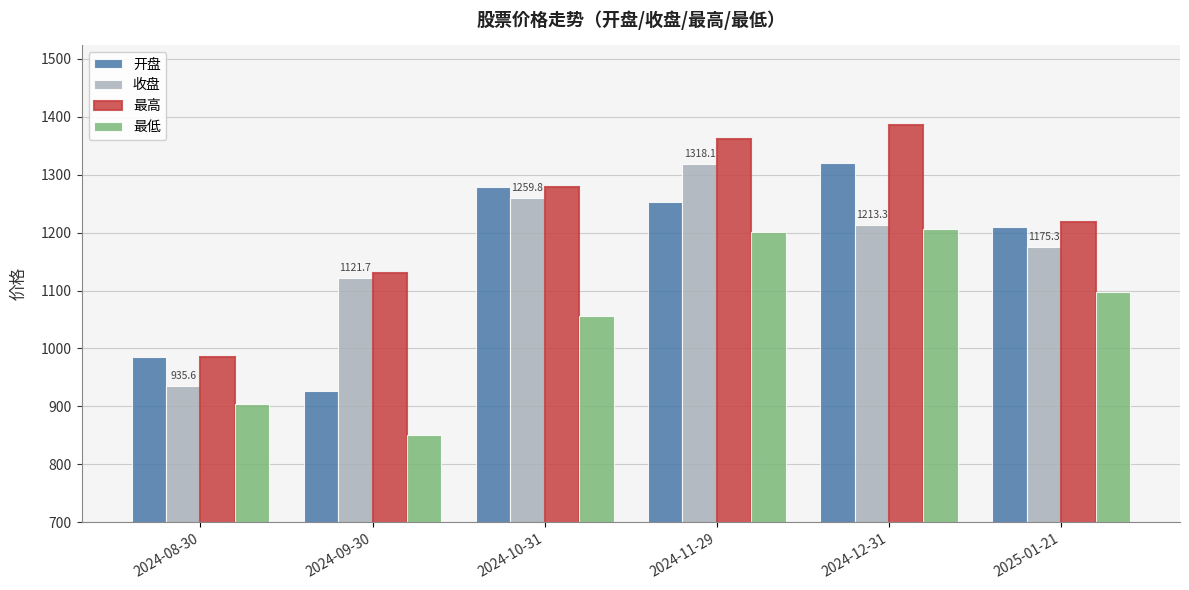

What is the maximum value shown in the chart?

1385.1